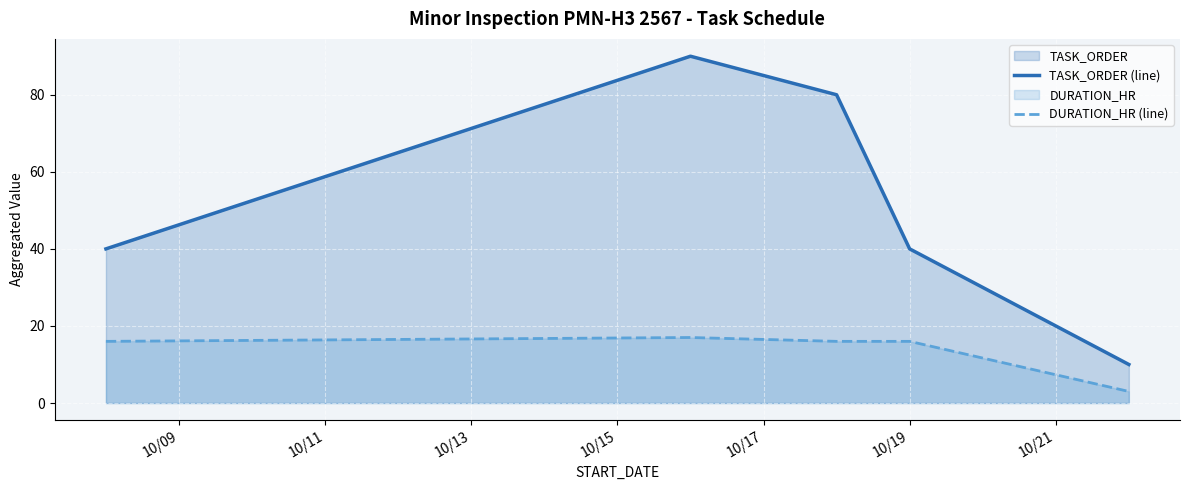

Rank the series by their average value, from highest to lowest.

TASK_ORDER (line), DURATION_HR (line)